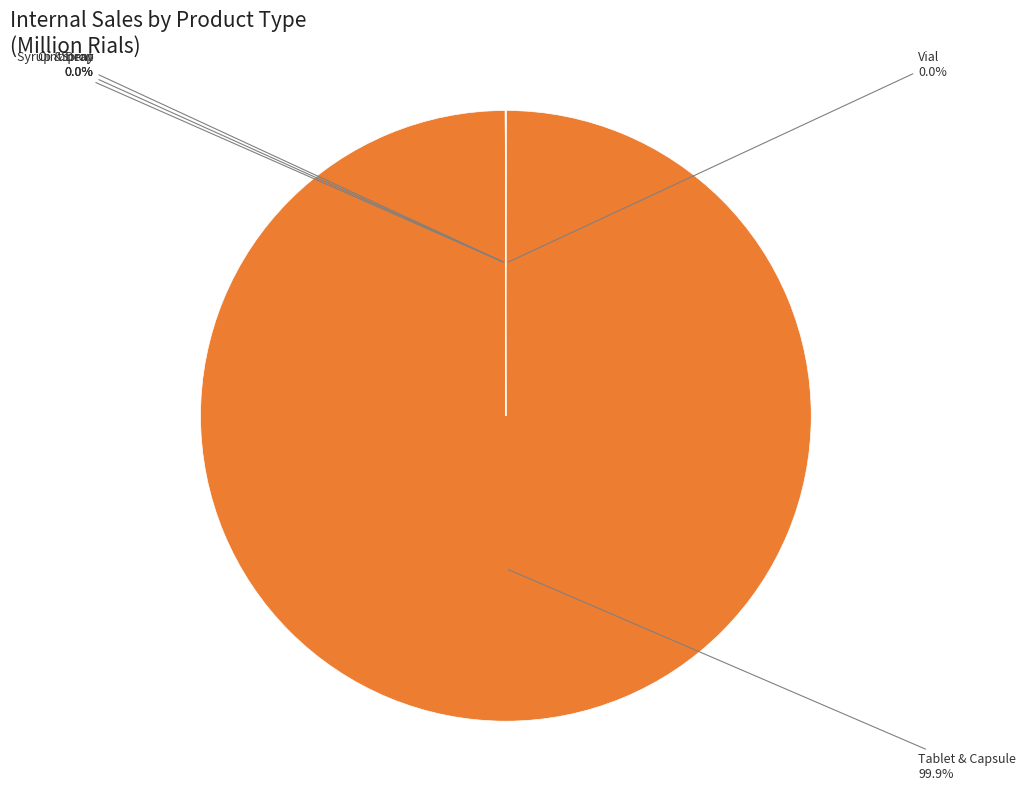

Is Tablet & Capsule the majority of the pie?

Yes